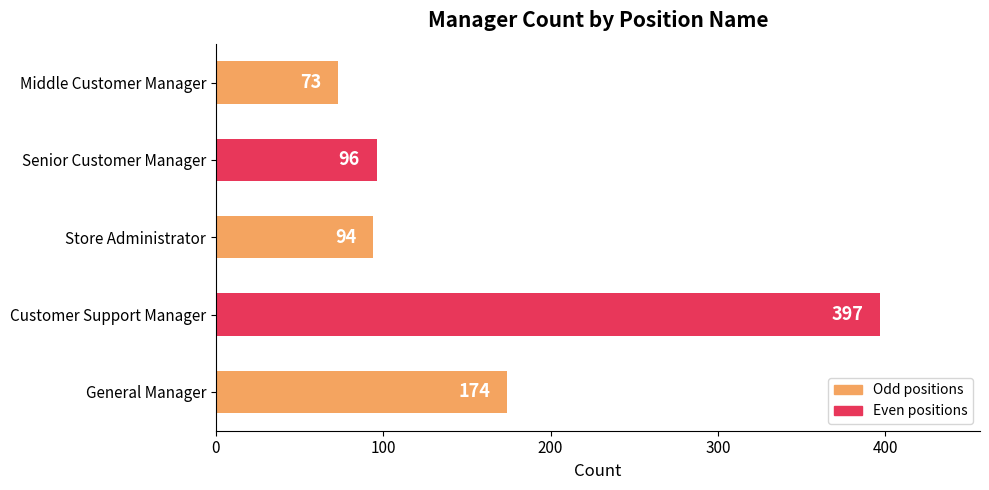

Rank the categories by value from highest to lowest.

Customer Support Manager, General Manager, Senior Customer Manager, Store Administrator, Middle Customer Manager